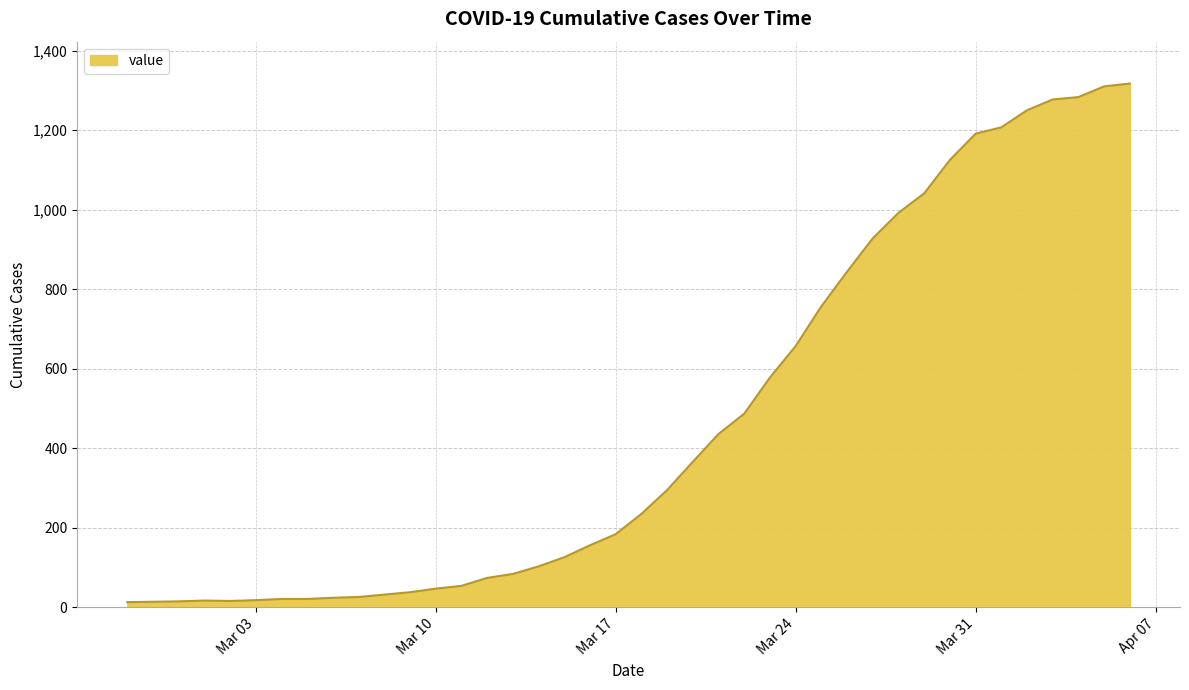

What is the maximum value shown in the chart?

1317